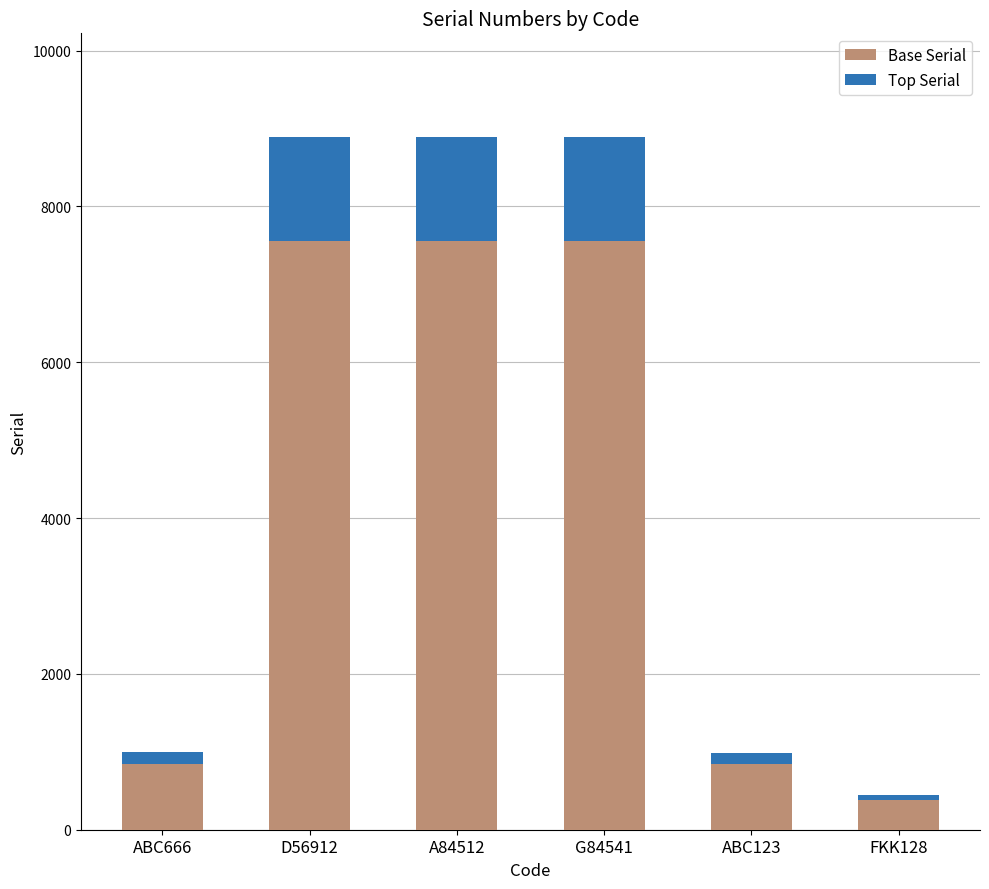

What is the total value across all series at G84541?

8887